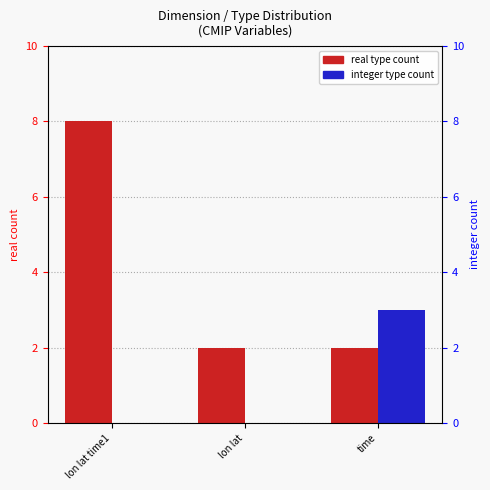

The value of integer type count at time is 5. True or false?

False